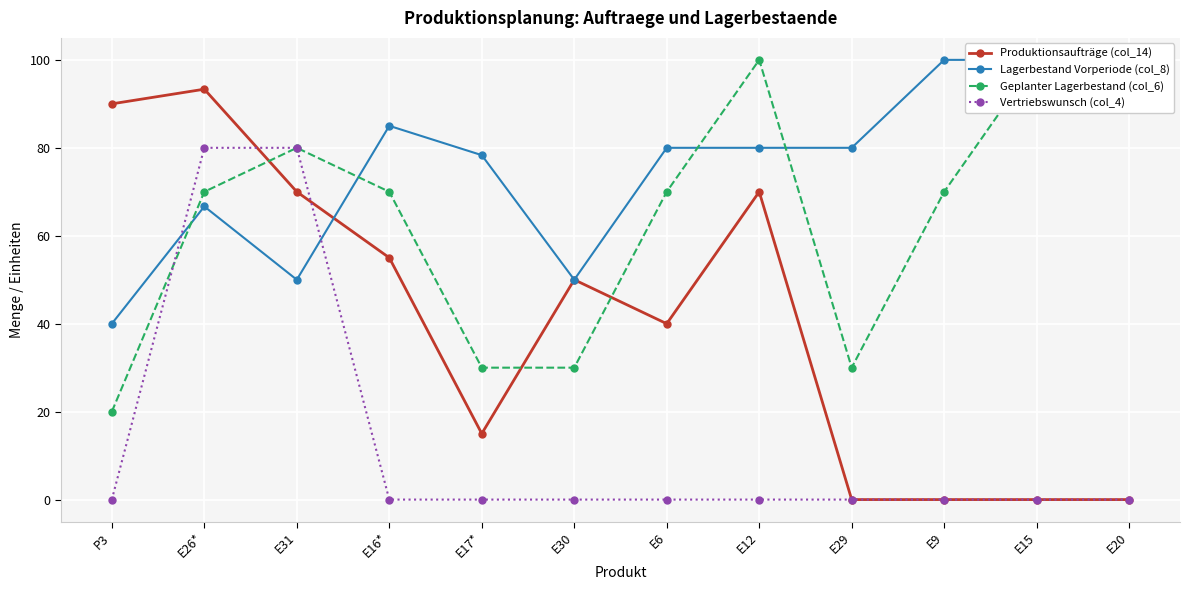

Is the value of Produktionsaufträge (col_14) at E26* greater than the value of Vertriebswunsch (col_4) at E16*?

Yes